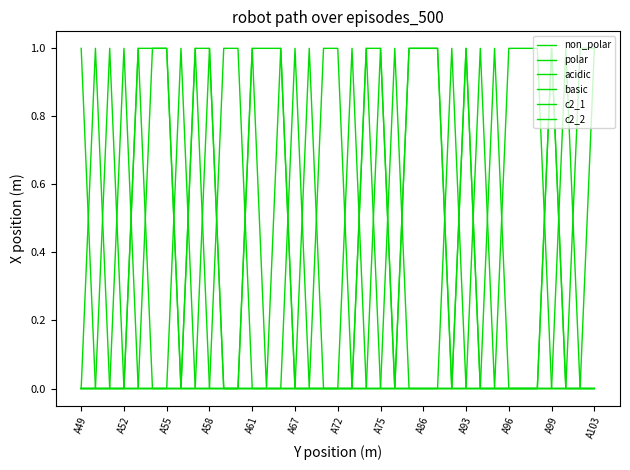

Count the non_polar values in the range 0 to 1.

37